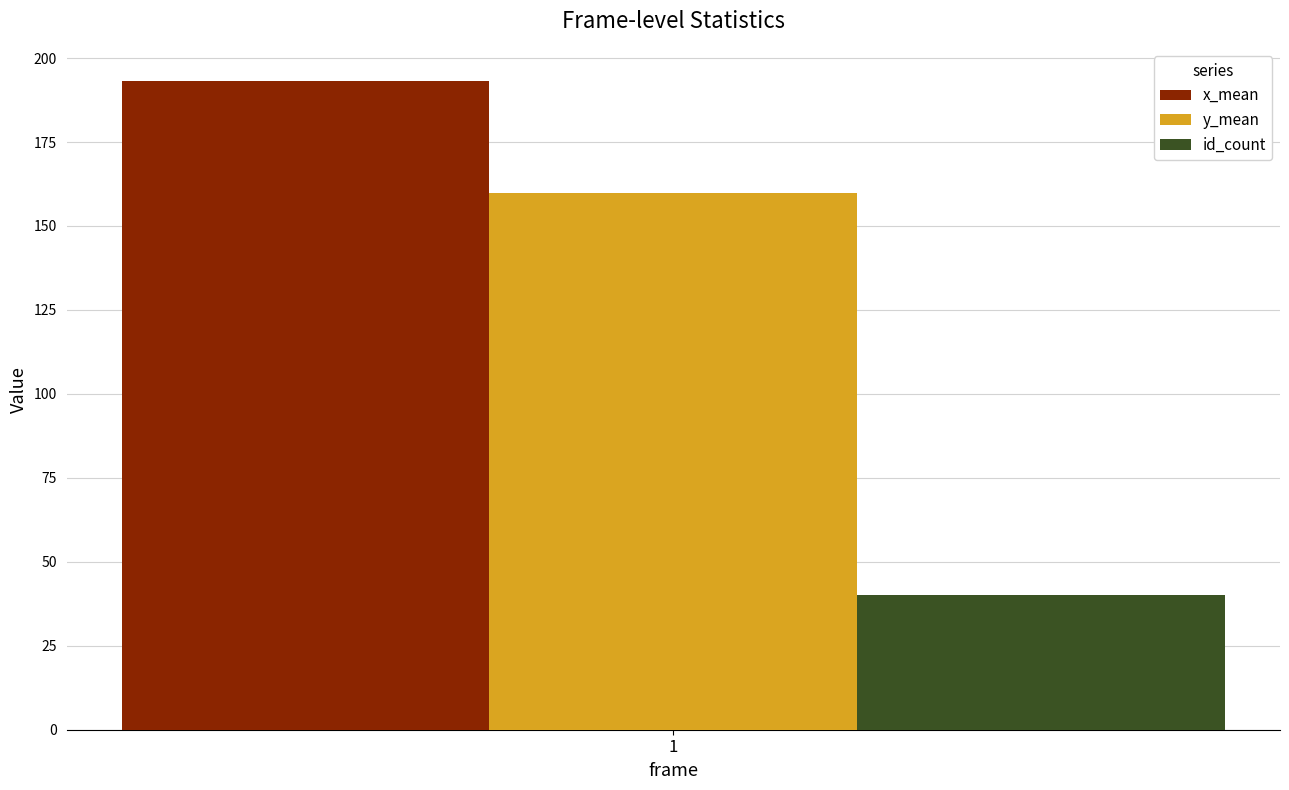

Which series has the largest range (max minus min)?

x_mean